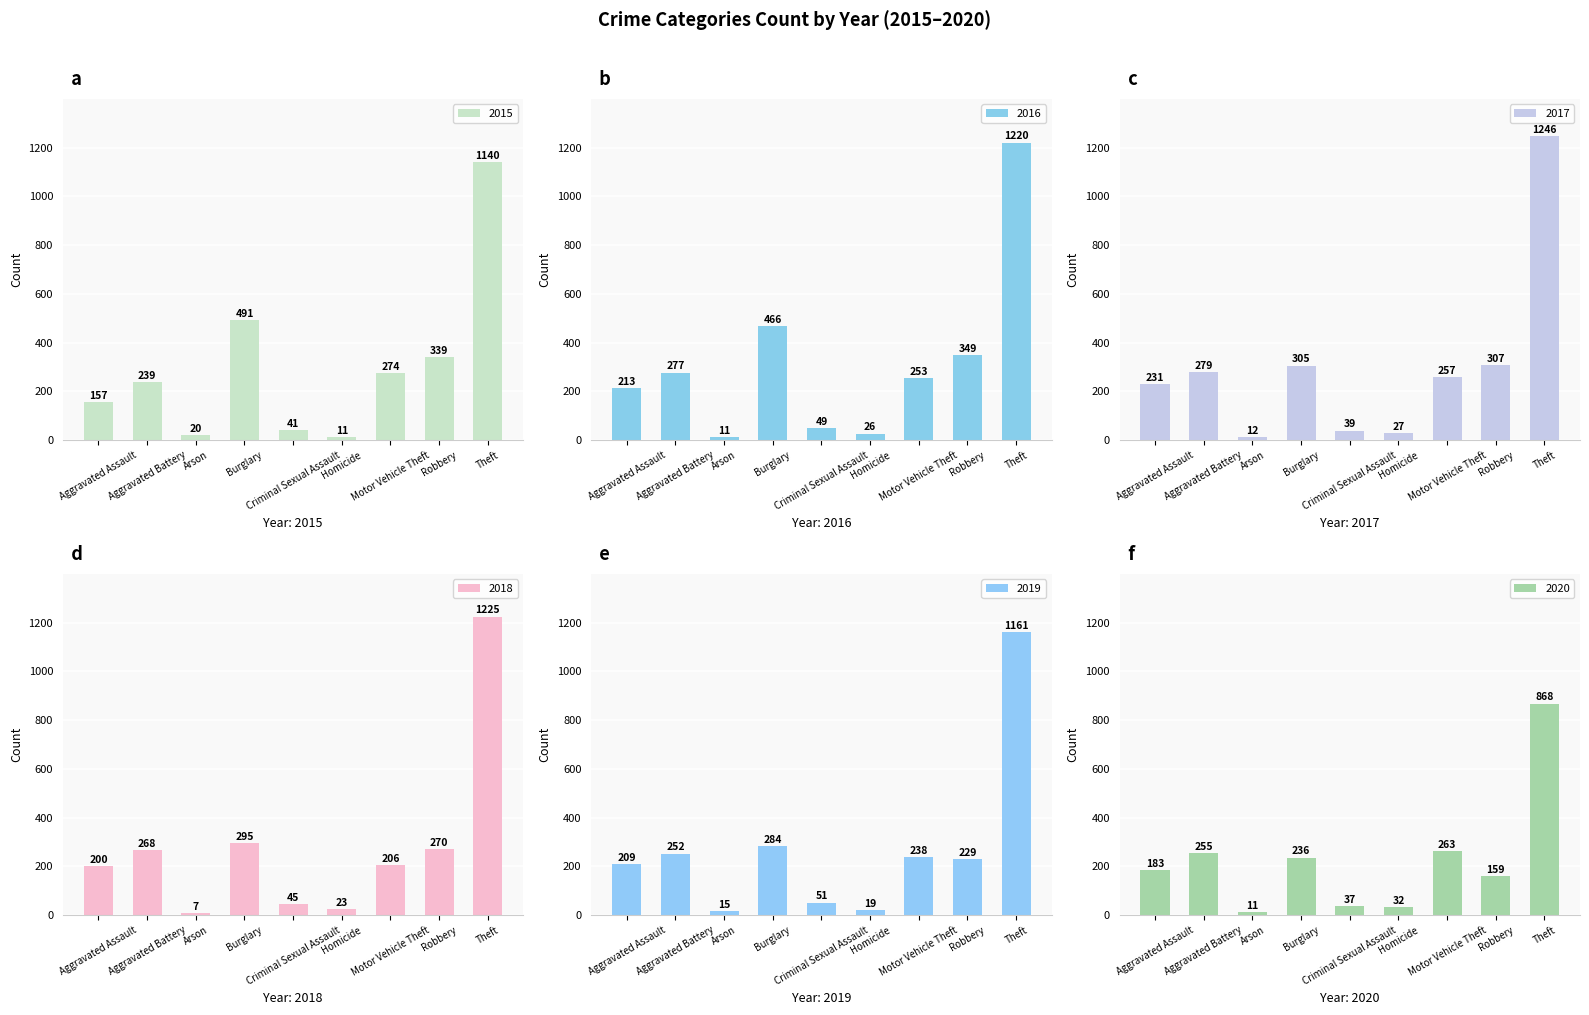

What is the highest value of the 2016 series?

1220